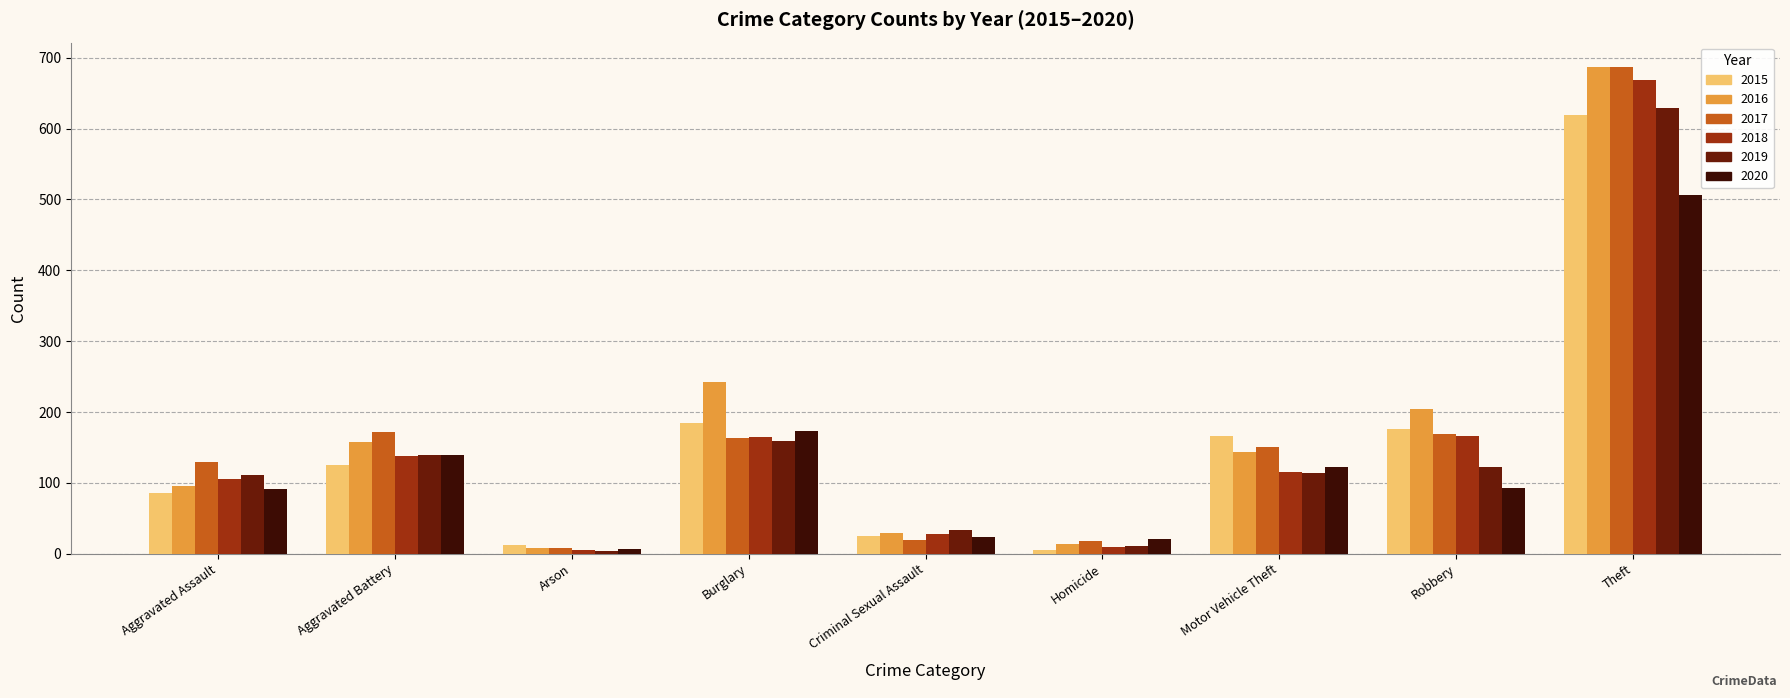

What is the label of the 4th bar from the right?

Homicide